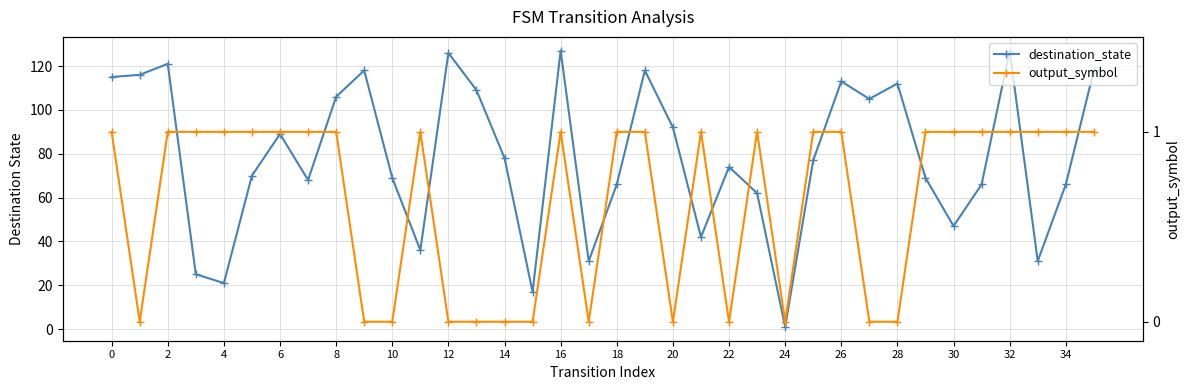

At 32, list the series in order from smallest to largest.

output_symbol, destination_state